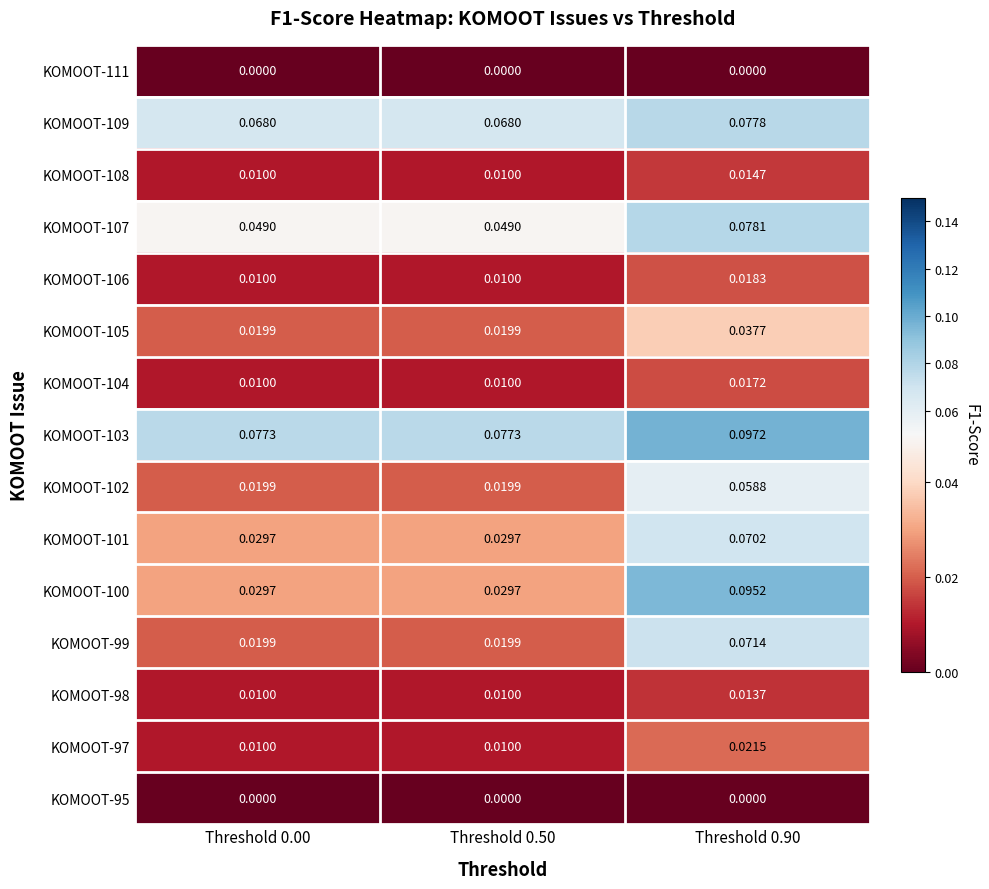

Is the value of KOMOOT-95 at Threshold 0.00 greater than the value of KOMOOT-109 at Threshold 0.00?

No